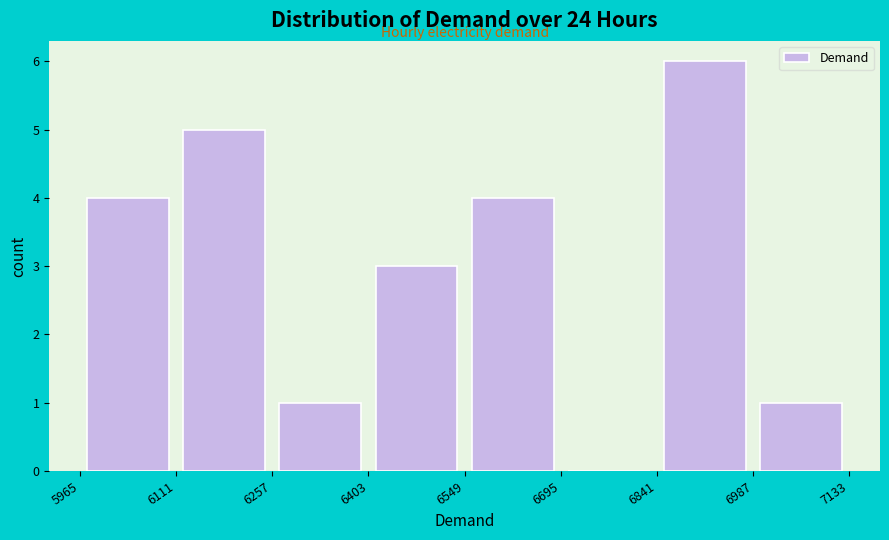

Over which range of the x-axis is the bar tallest?

6841 to 6987